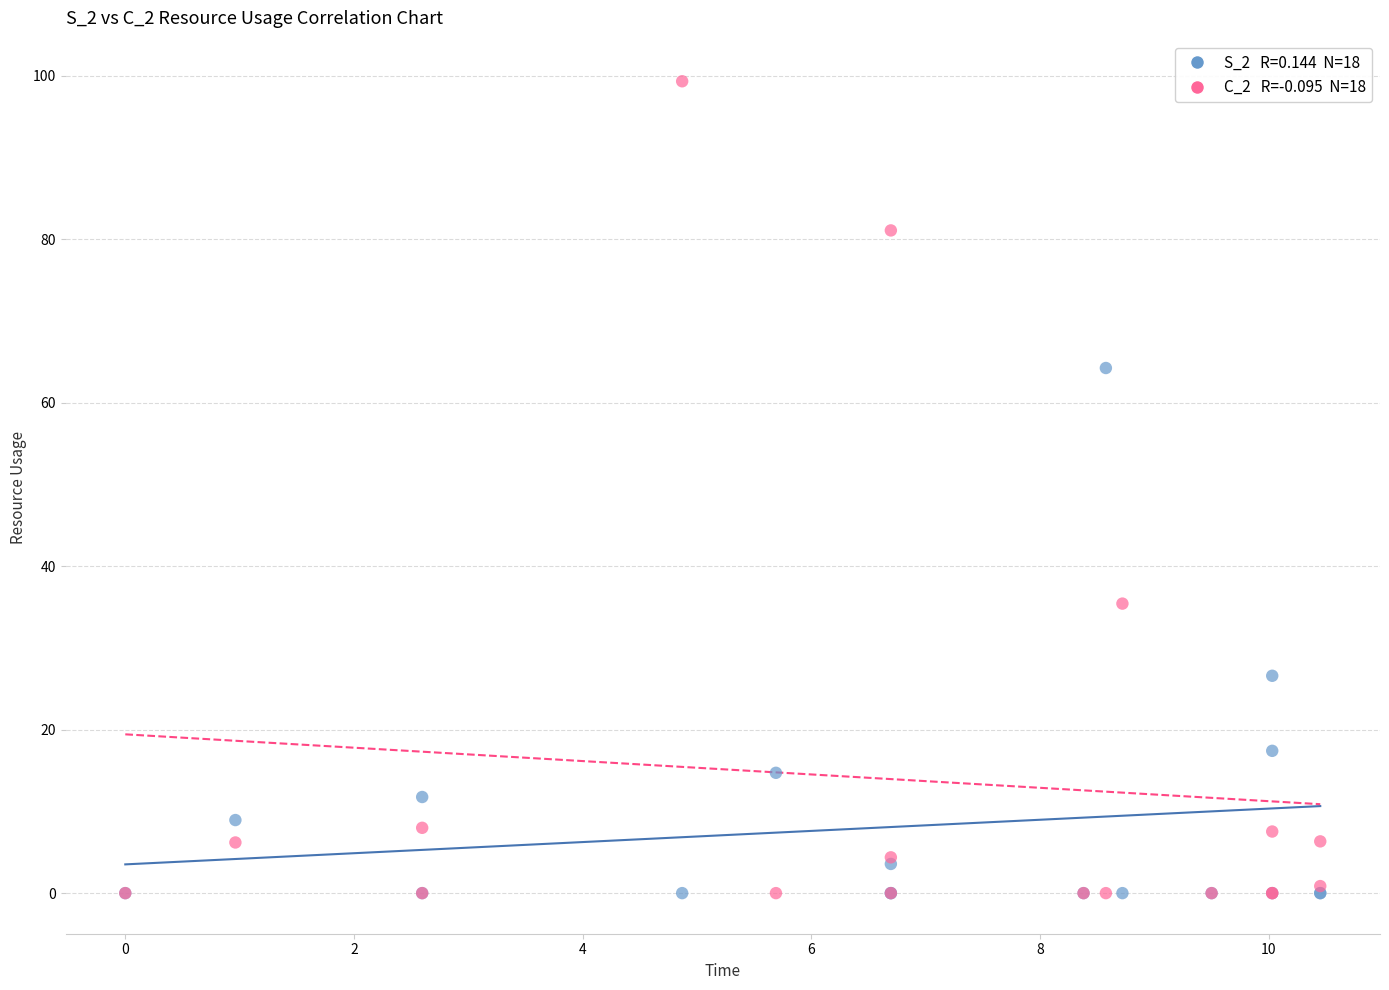

Across all series, what Y value is closest to 49?

35.4